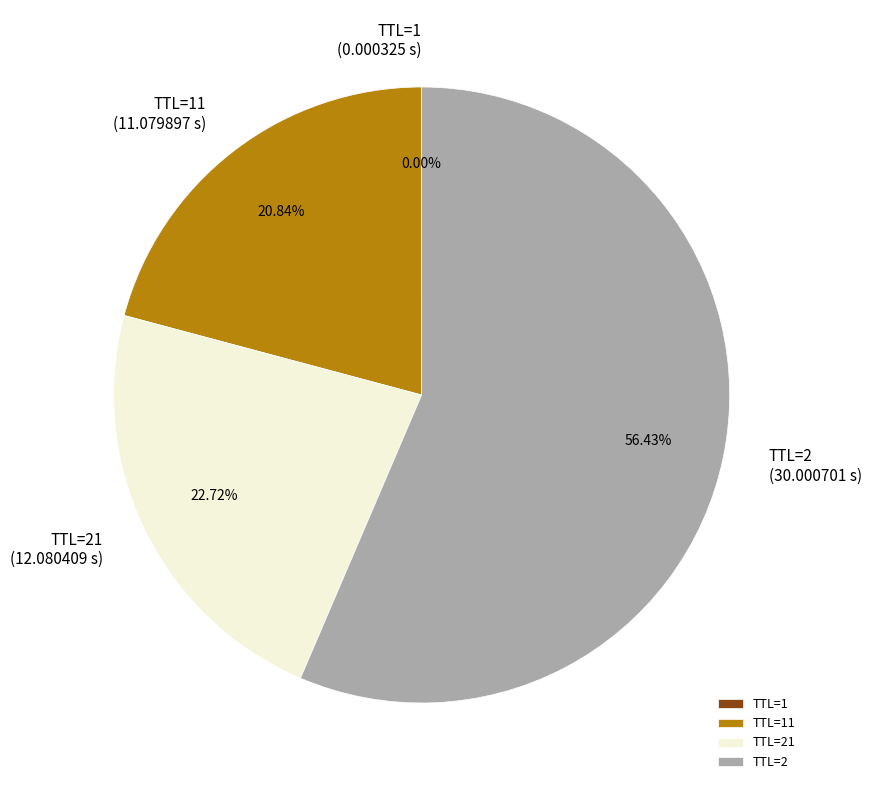

Is the sum of TTL=21 and TTL=2 greater than half?

Yes